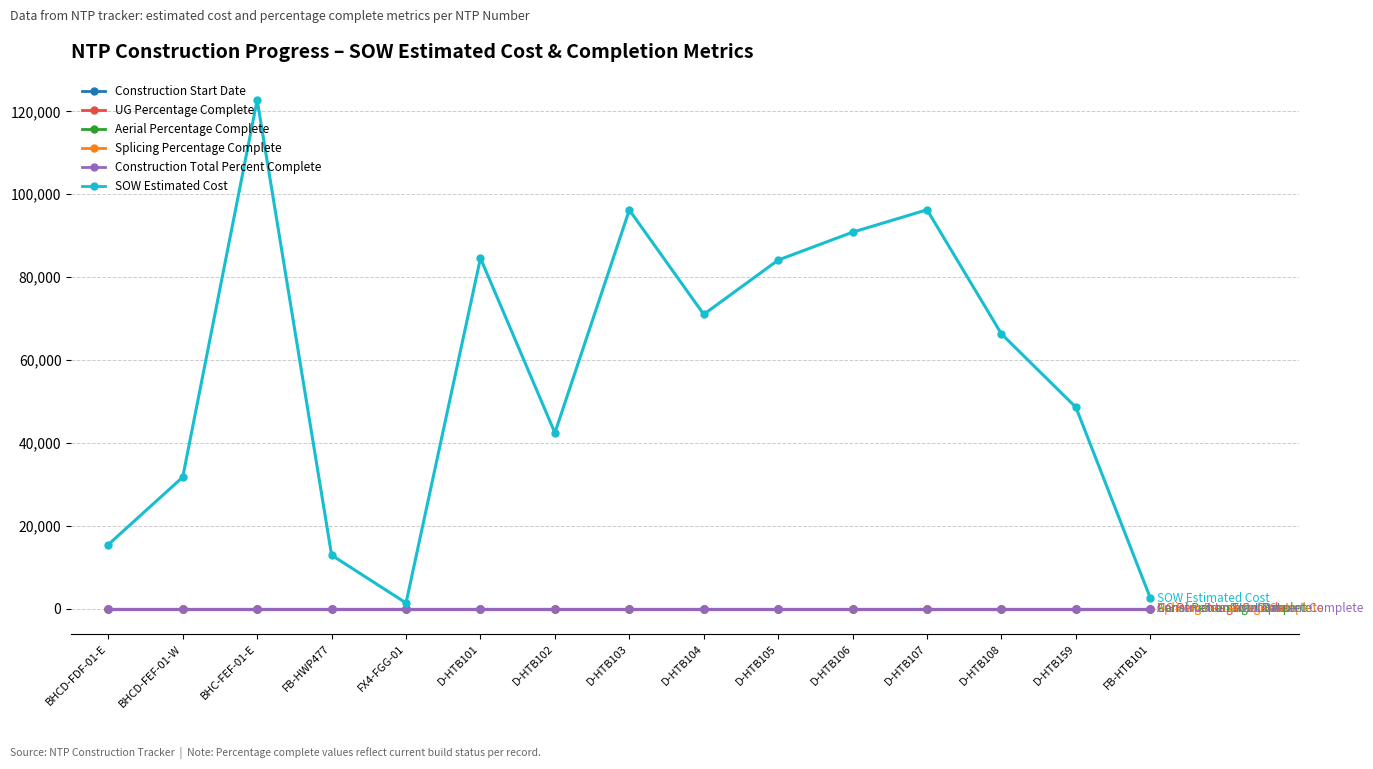

Is this an area chart (filled region under the line)?

No